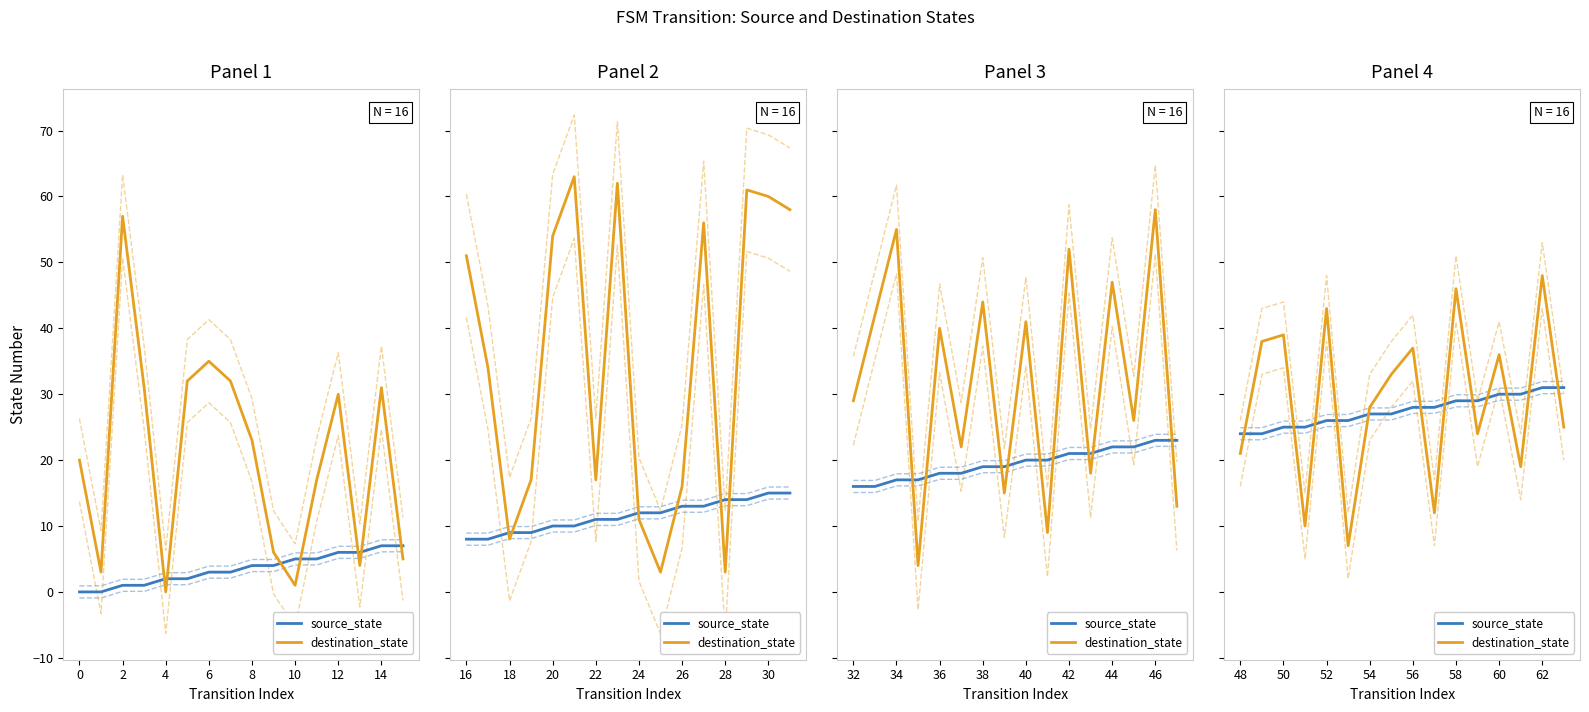

What is the value of the destination_state point at the 9th from the left?

37